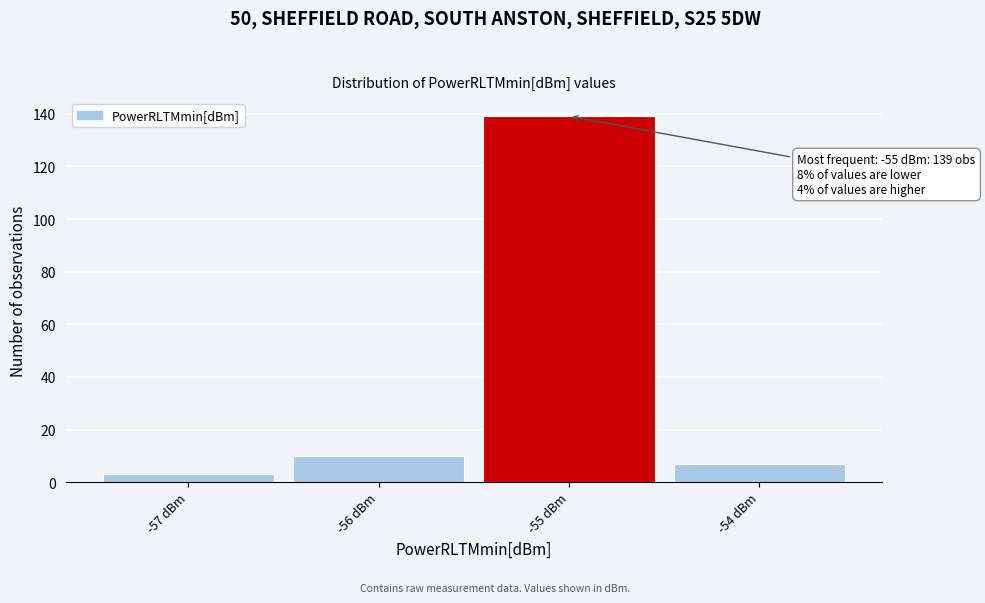

Over which range of the x-axis is the bar tallest?

-55.5 to -54.5